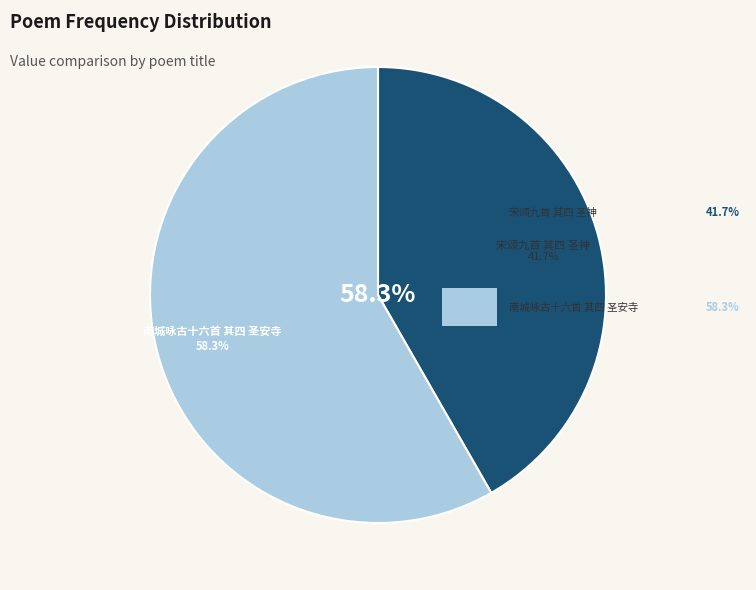

Does 南城咏古十六首 其四 圣安寺 represent more than half of the total?

Yes